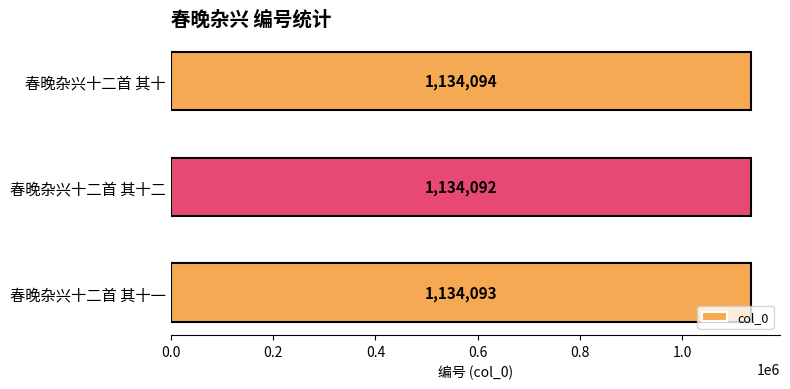

Between 春晚杂兴十二首 其十 and 春晚杂兴十二首 其十一, which is larger?

春晚杂兴十二首 其十